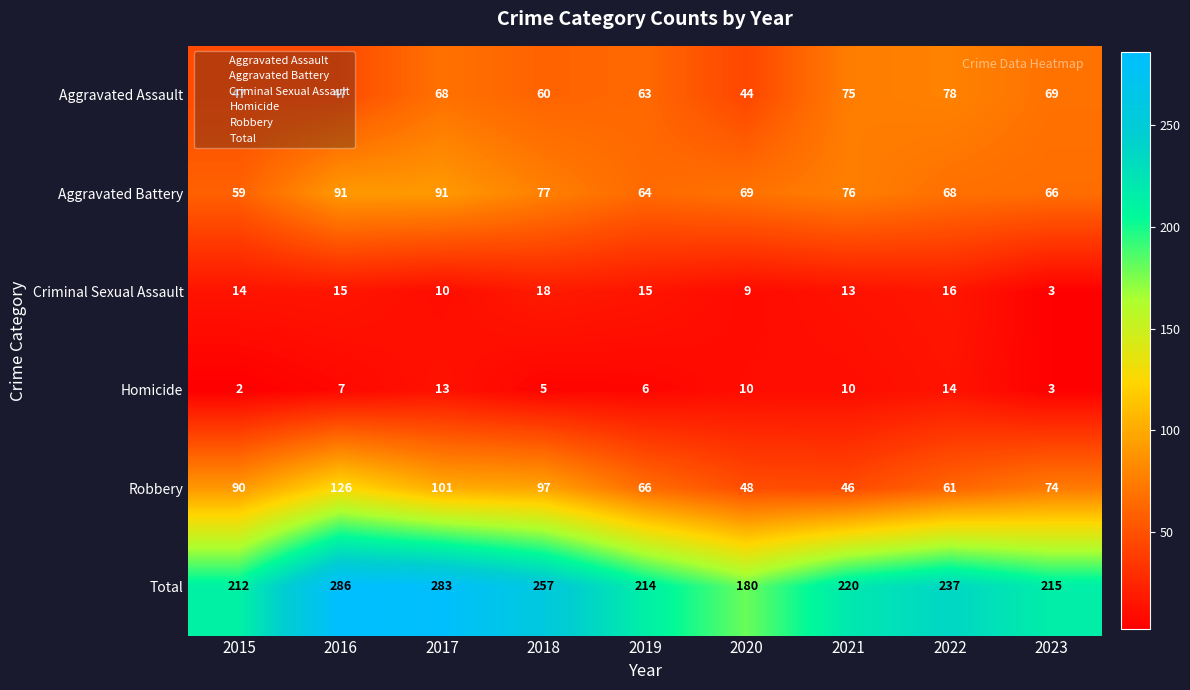

Which series has the largest range (max minus min)?

Total